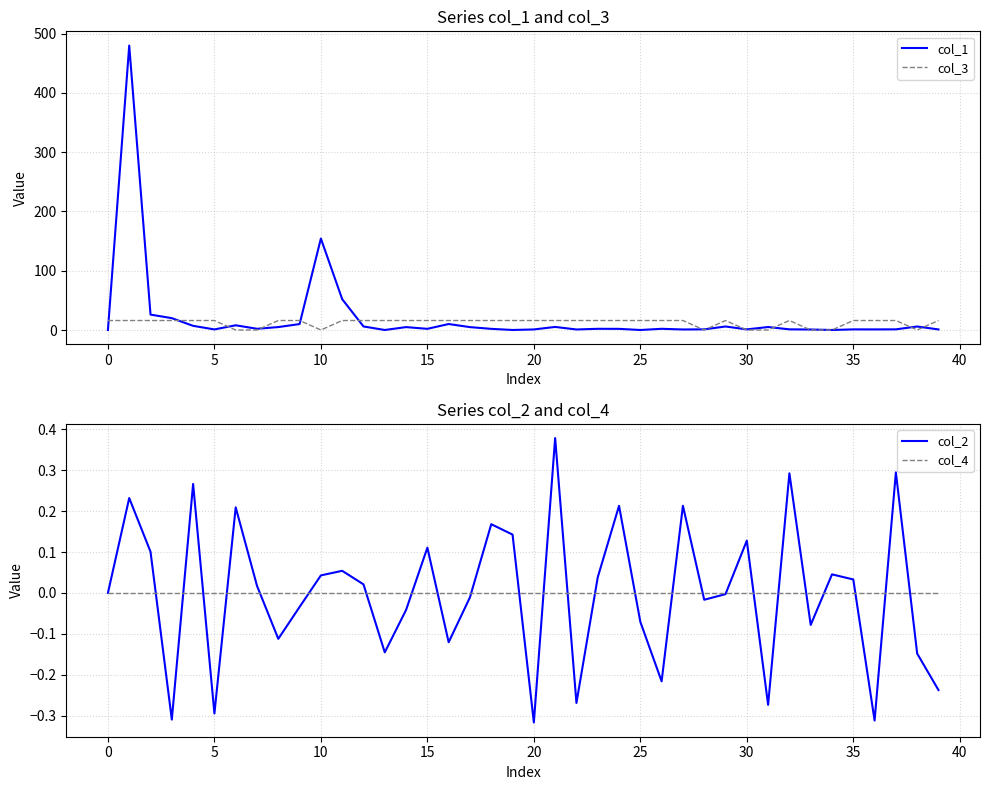

Does the chart display data point markers on the line(s)?

No